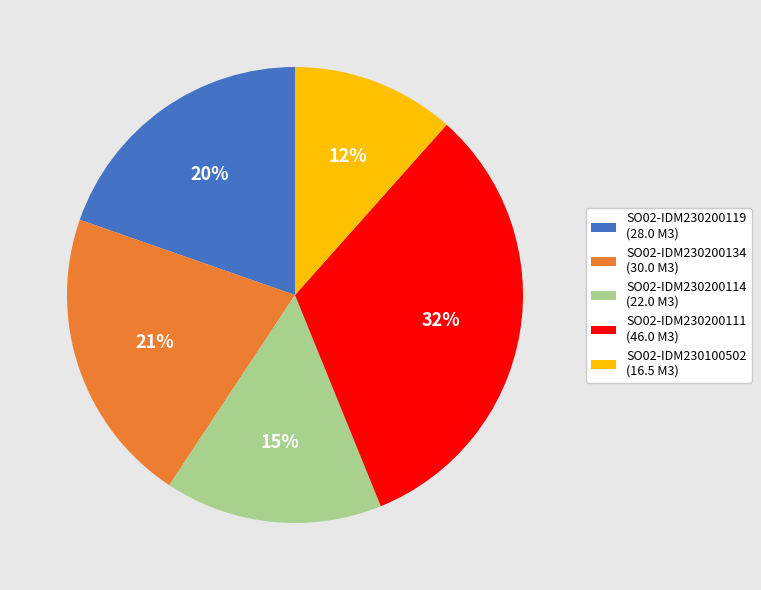

Which slice is the largest?

SO02-IDM230200111